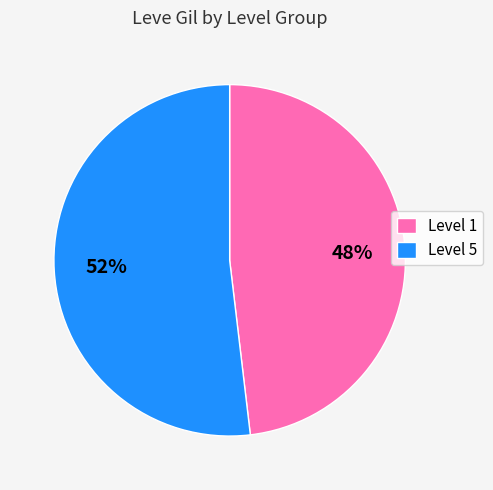

Between Level 5 and Level 1, which is larger?

Level 5